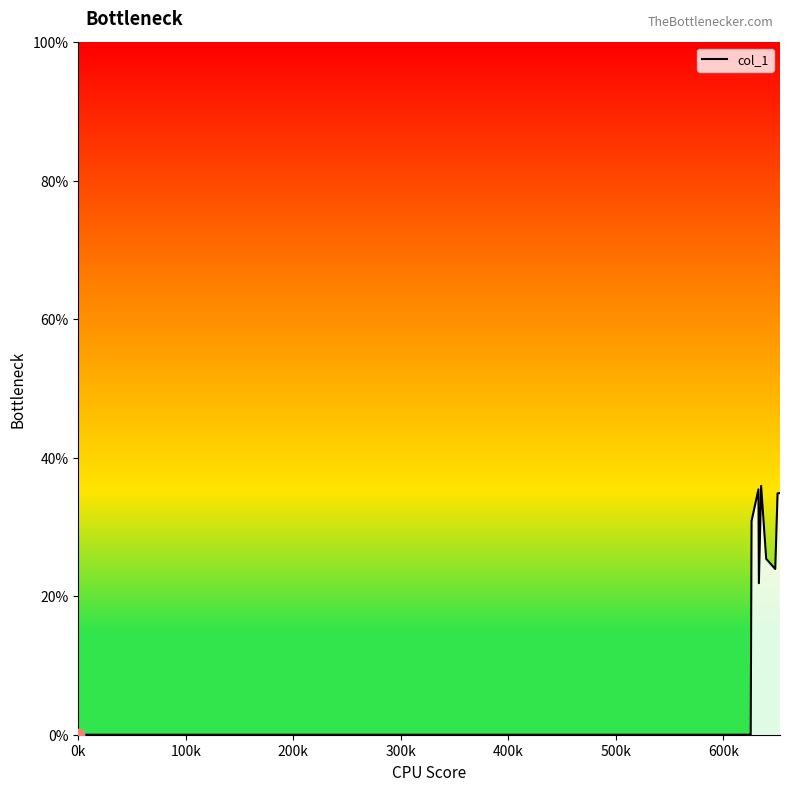

What is the maximum value shown in the chart?

35.9